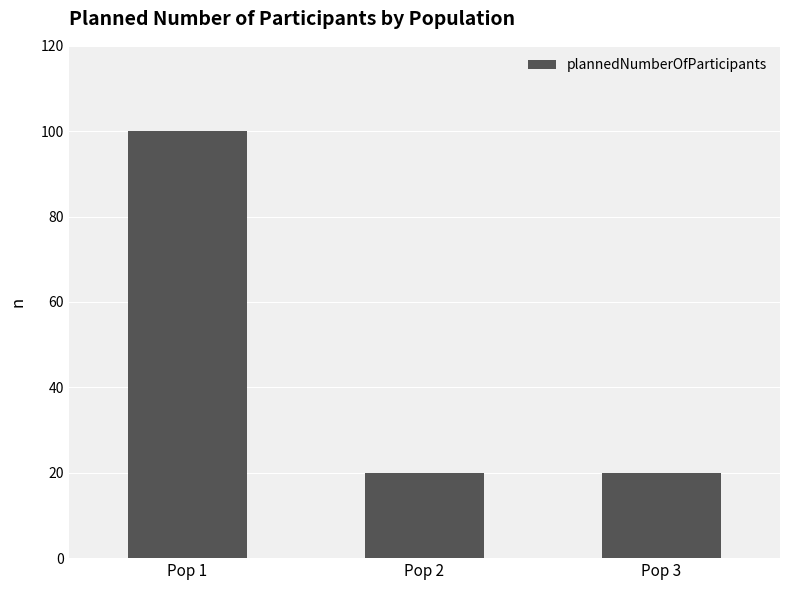

What is the ratio of the value at Pop 1 to the value at Pop 3?

5.0